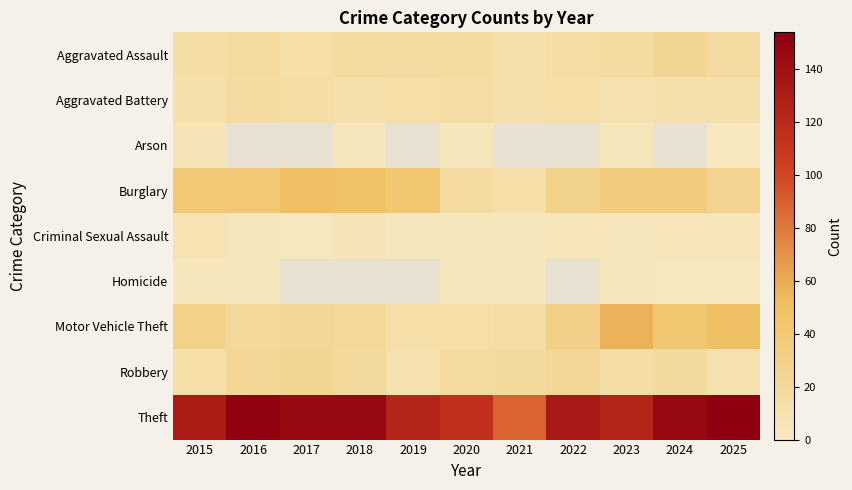

What is the spread (max minus min) of values at 2015?

129.0